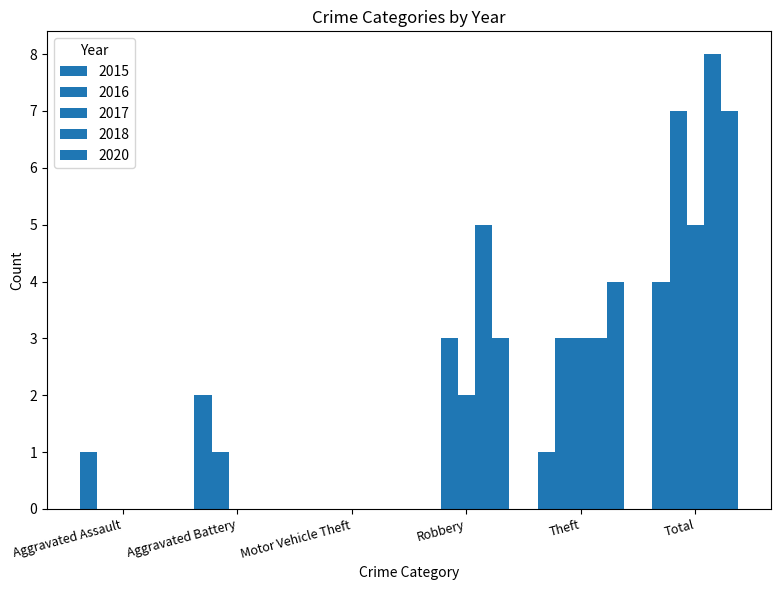

Which label corresponds to the smallest value in the chart?

Motor Vehicle Theft